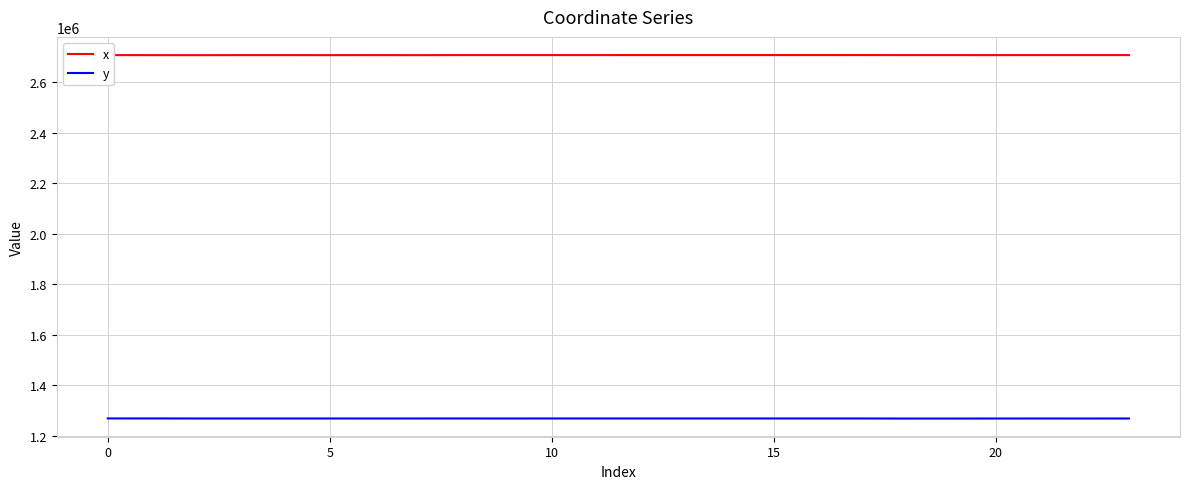

True or false: x and y intersect in this chart.

False